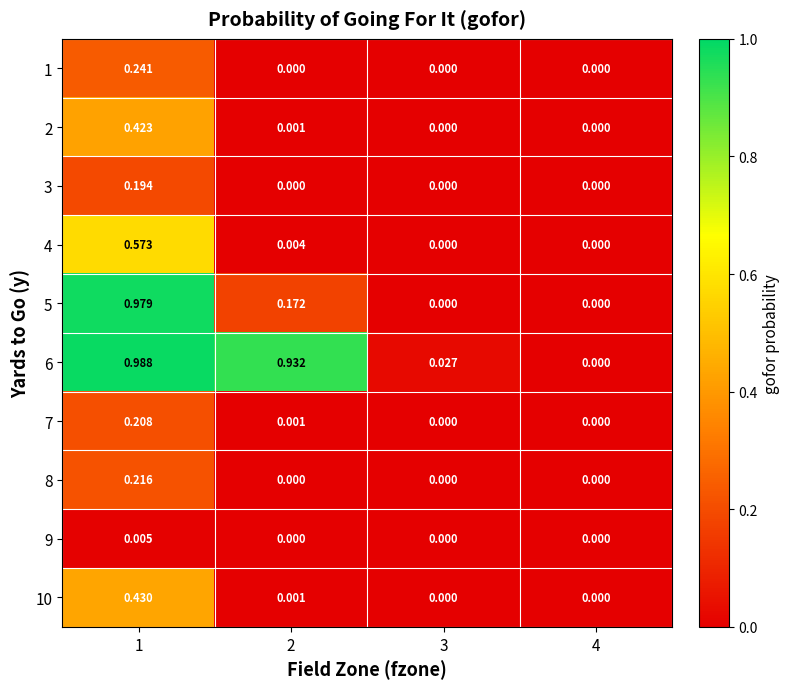

At how many categories does at least one series exceed 0?

3